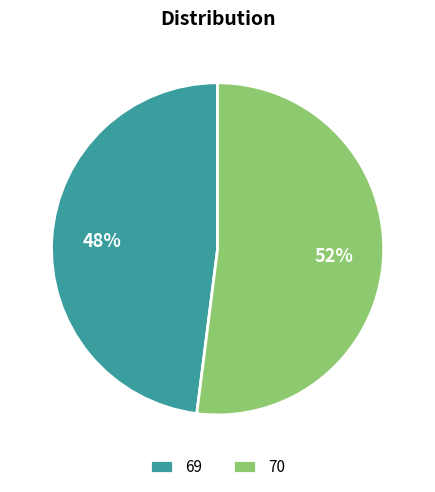

Which slice is the smallest?

69